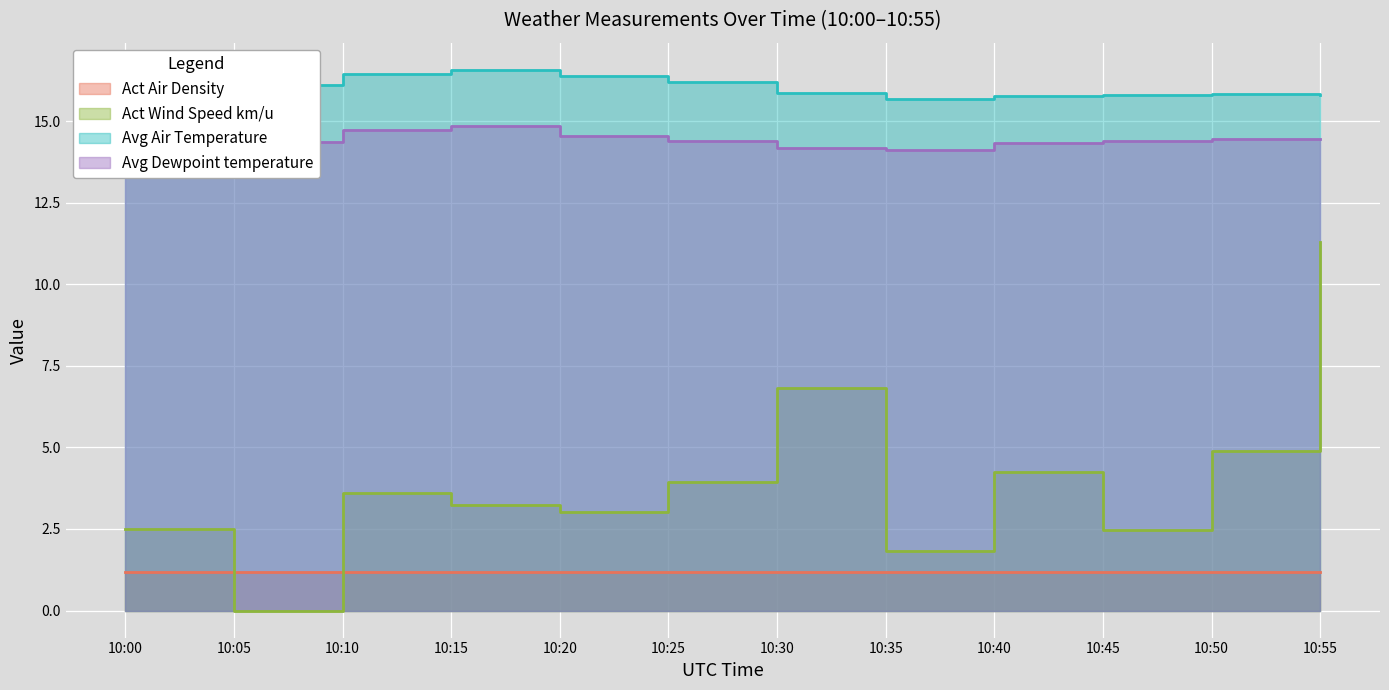

At which label is Act Wind Speed km/u closest to 5?

10:50